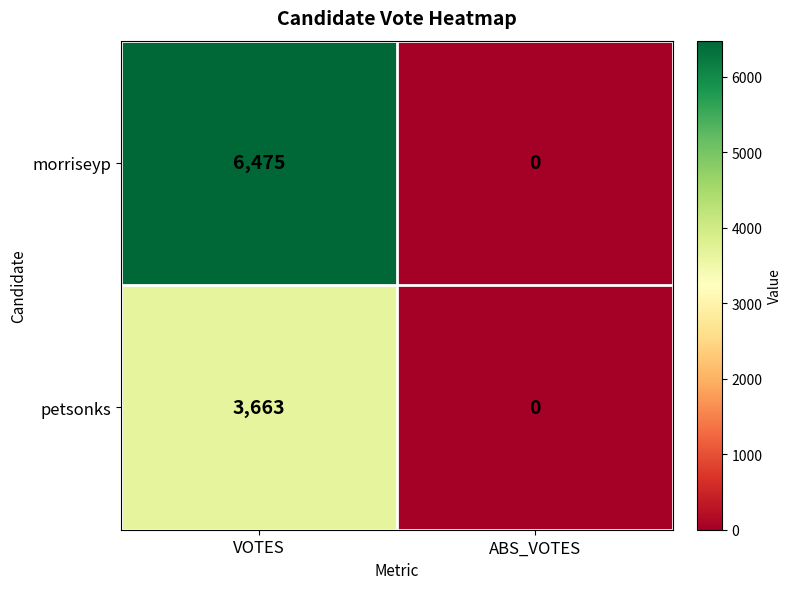

What is the spread (max minus min) of values at VOTES?

2812